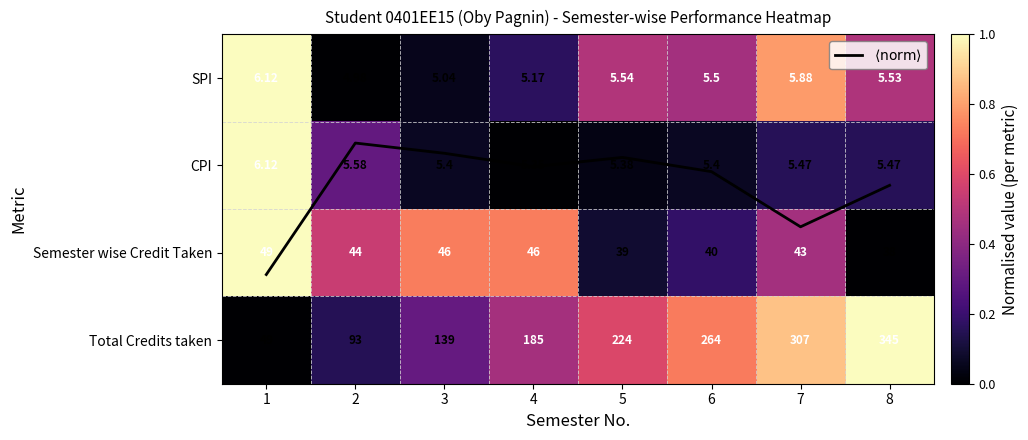

Between 2 and 6, which is larger?

6